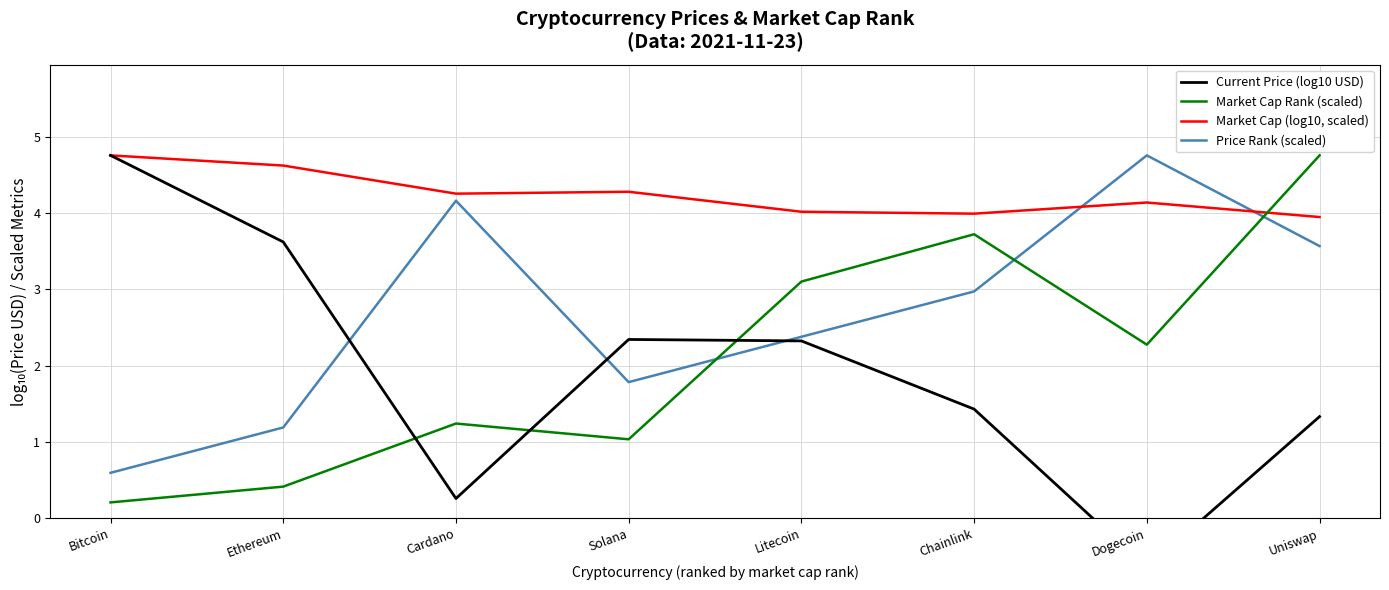

At which category does Market Cap (log10, scaled) reach its first local valley?

Cardano